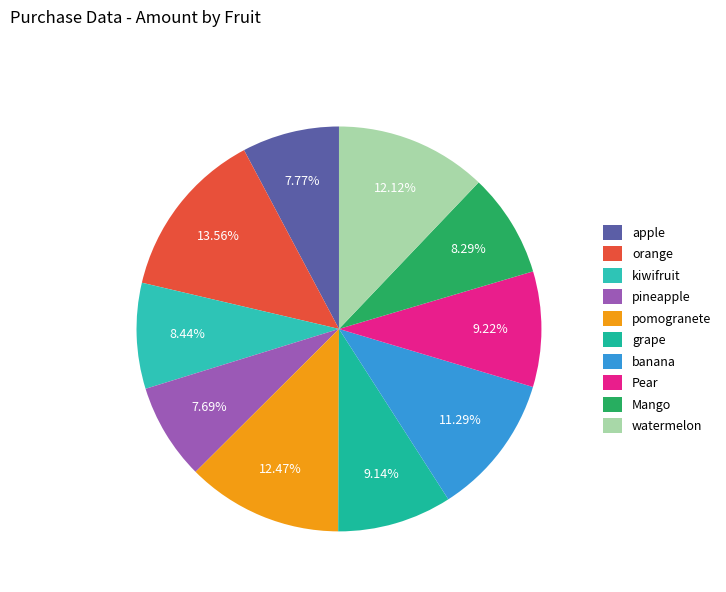

What is the smallest slice in the pie chart?

pineapple